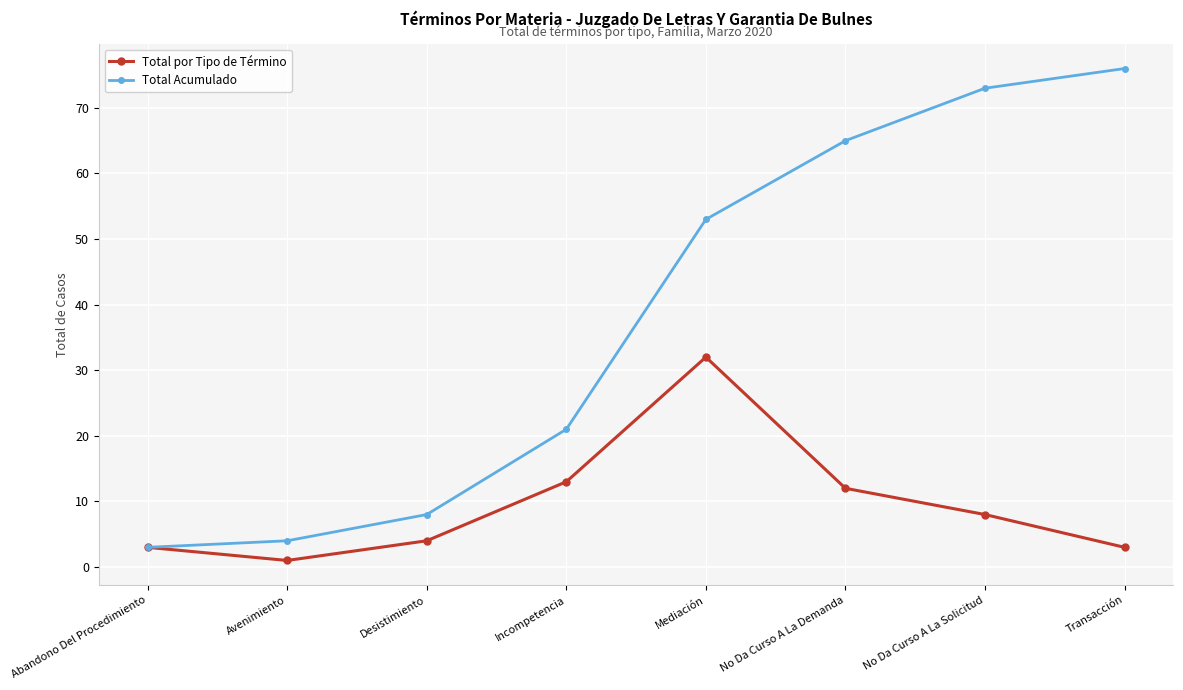

What is the sum of all Total por Tipo de Término values?

76